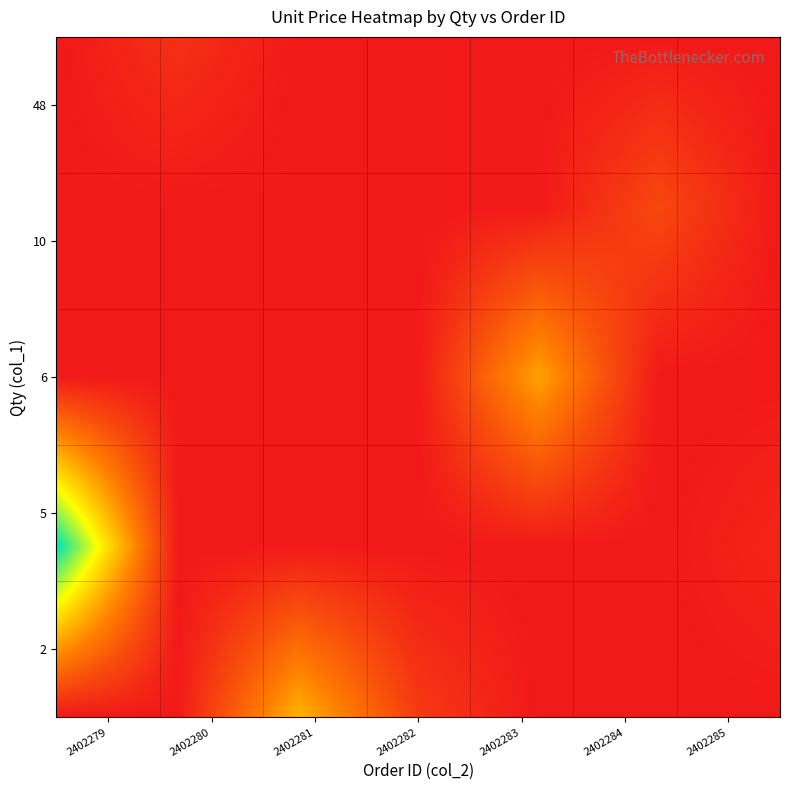

At how many categories does at least one series exceed 83?

1